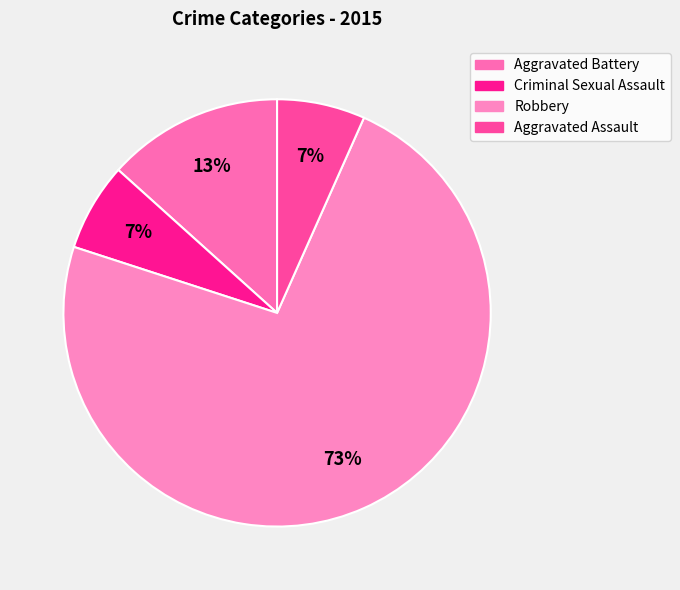

To the nearest percent, what is the difference between the largest and smallest slice percentages?

67%